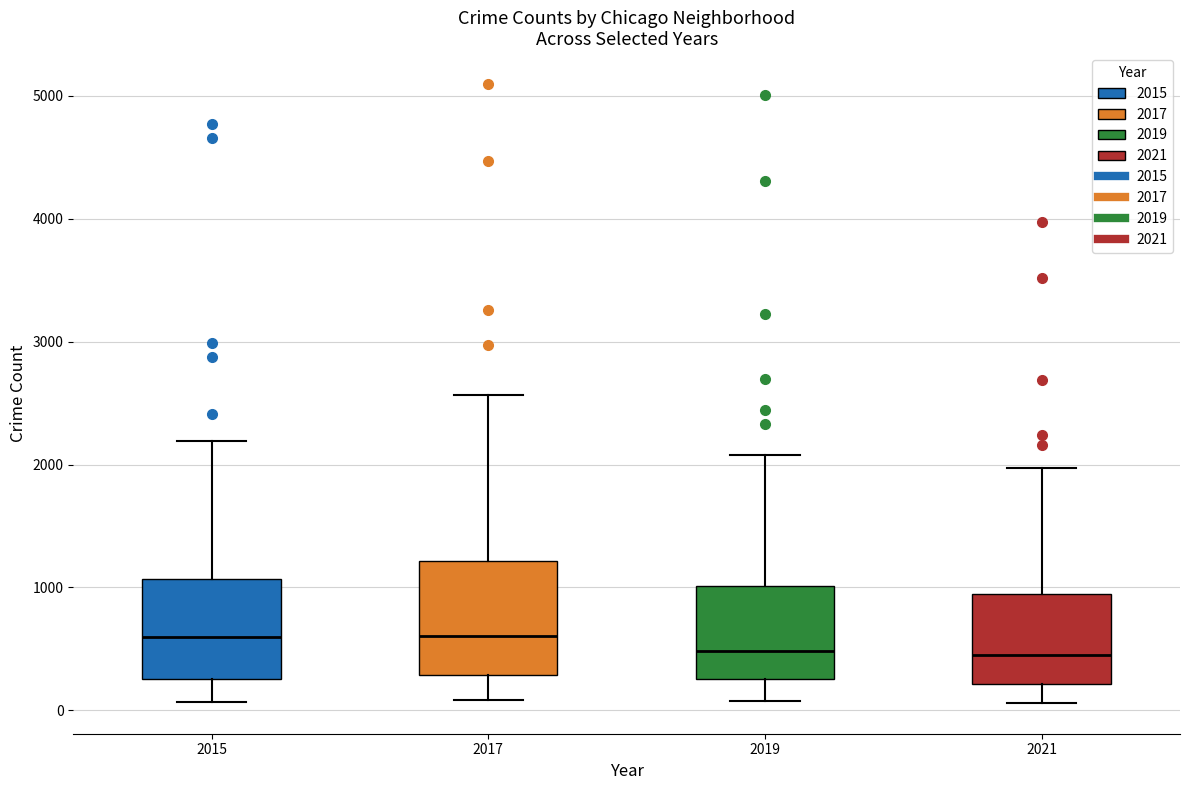

Comparing the boxes themselves (not the whiskers), which one is the tallest?

2017